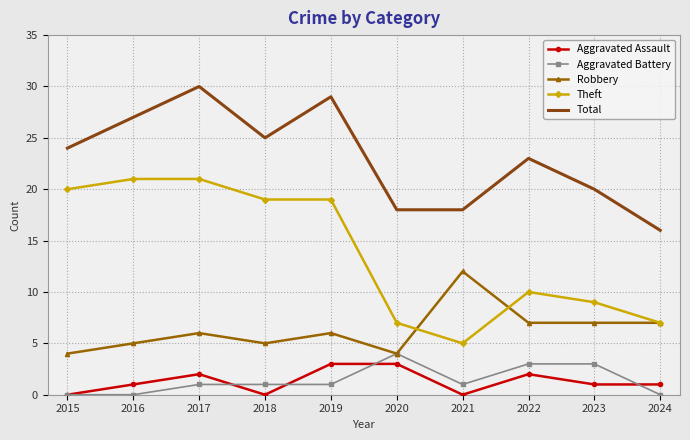

What is the highest value of the Robbery series?

12